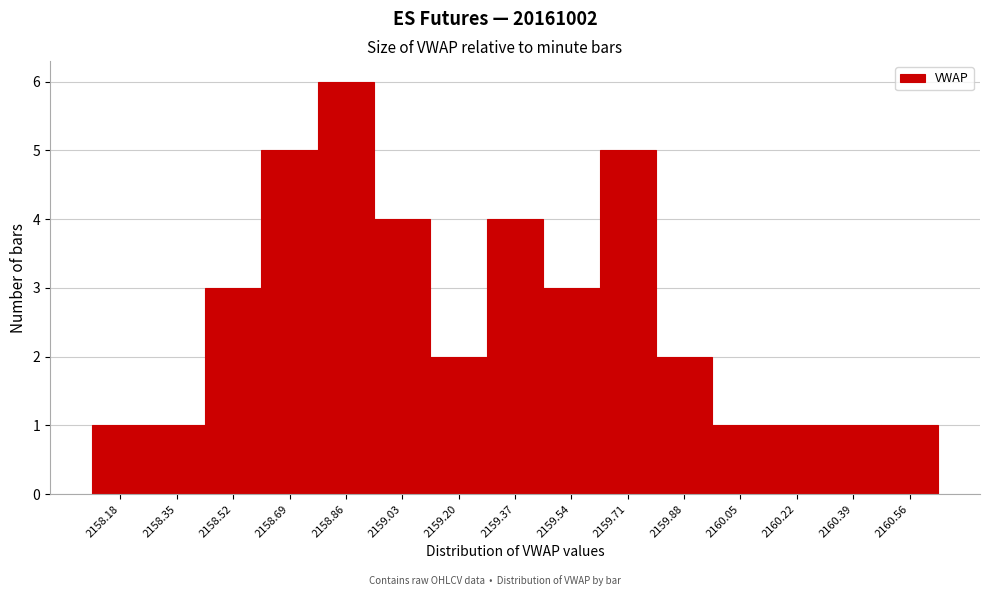

Reading right to left, what are all the values shown in this chart?

1	1	1	1	2	5	3	4	2	4	6	5	3	1	1